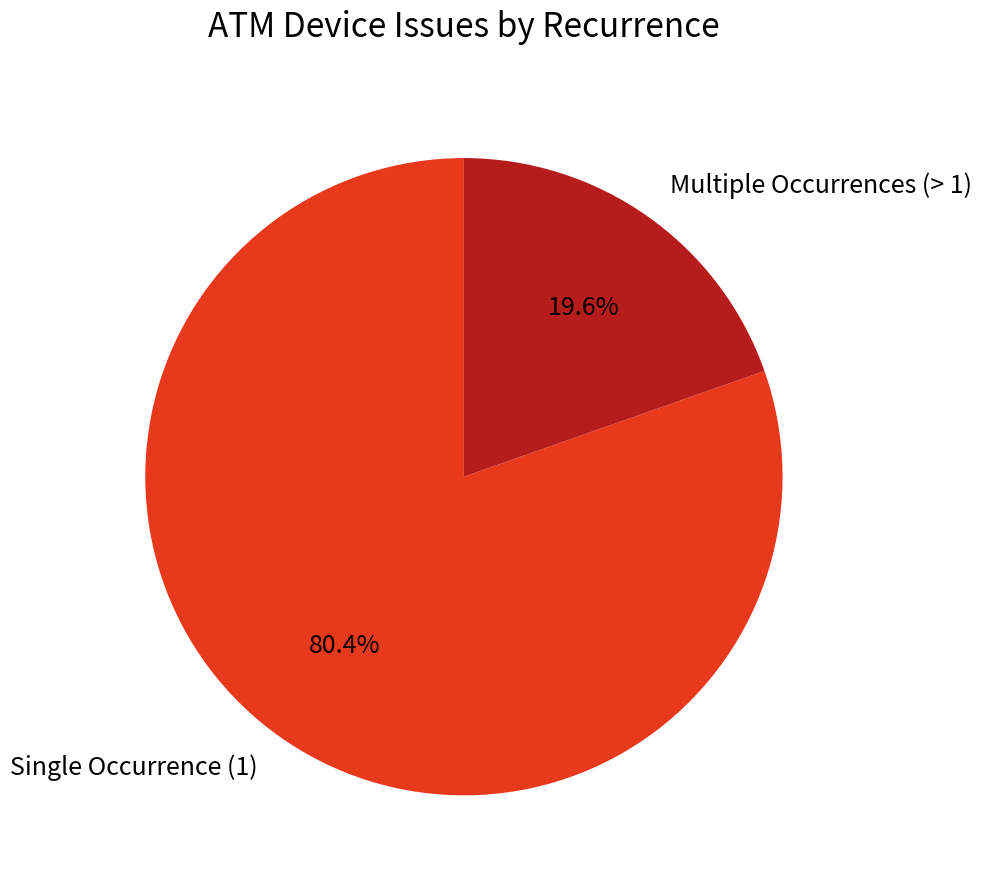

How many segments does this pie chart have?

2